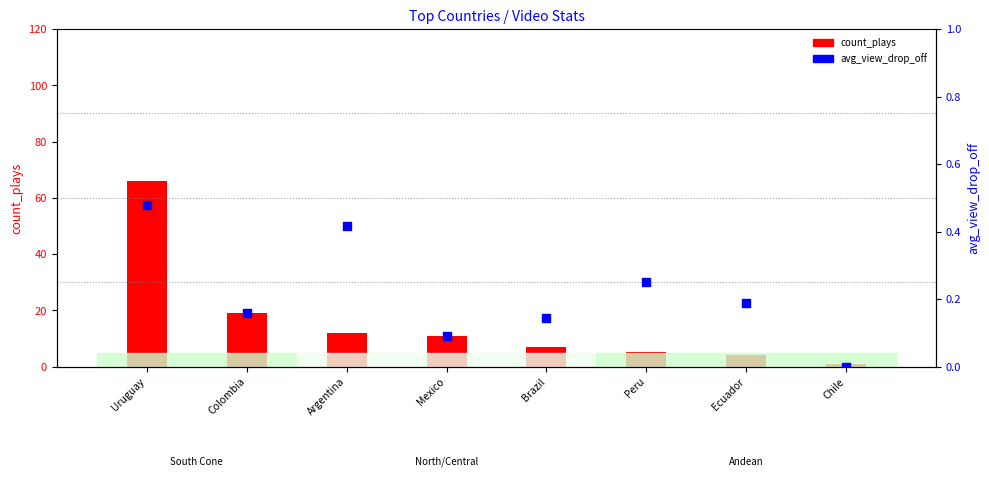

At how many categories does at least one series exceed 31?

1